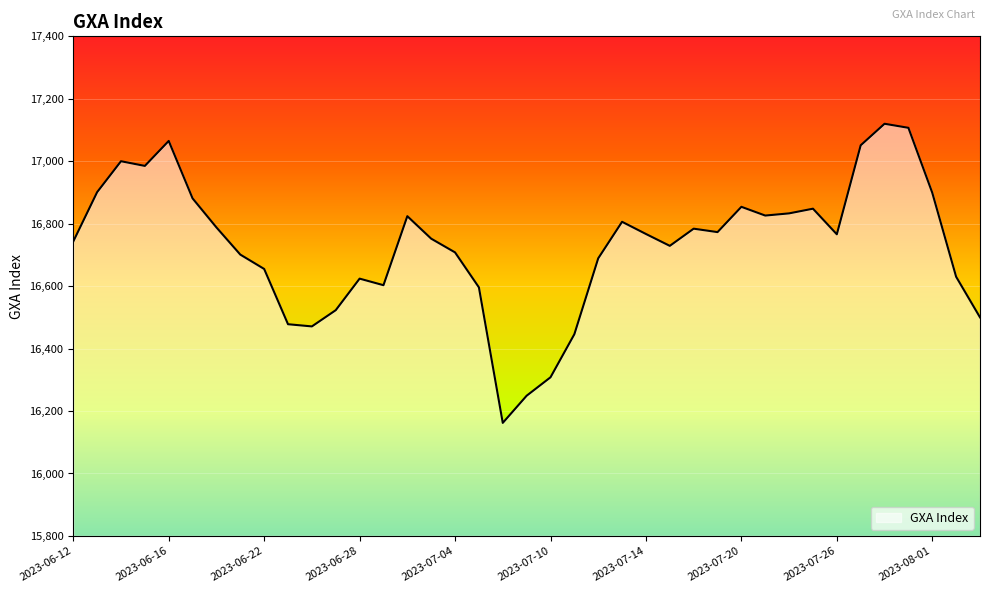

What is the maximum value shown in the chart?

17120